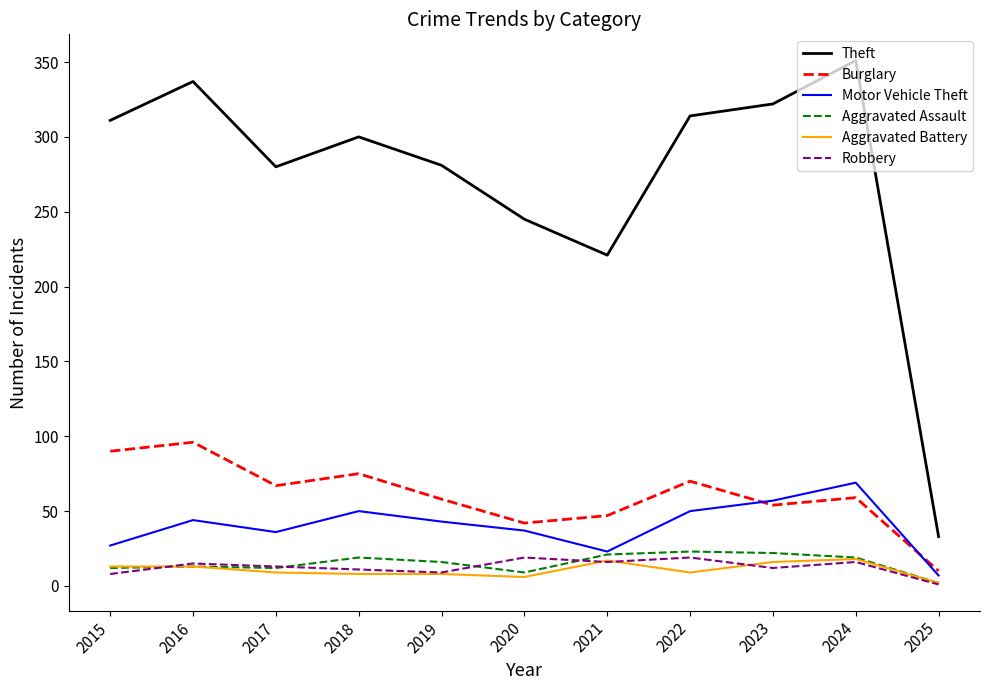

Which series changed the most between 2016 and 2020?

Theft